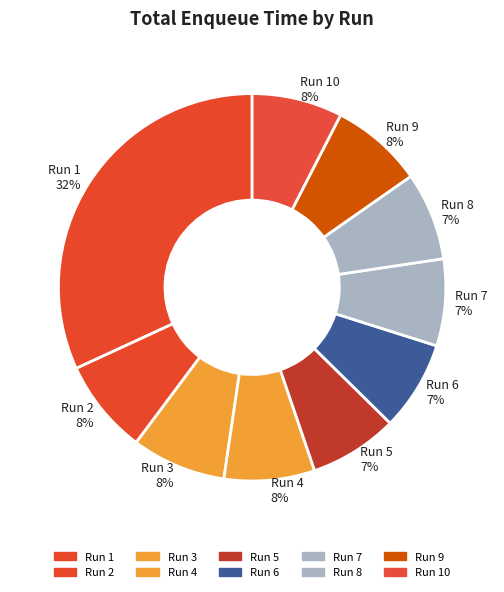

True or false: Run 1 32% accounts for 38% of the total.

False